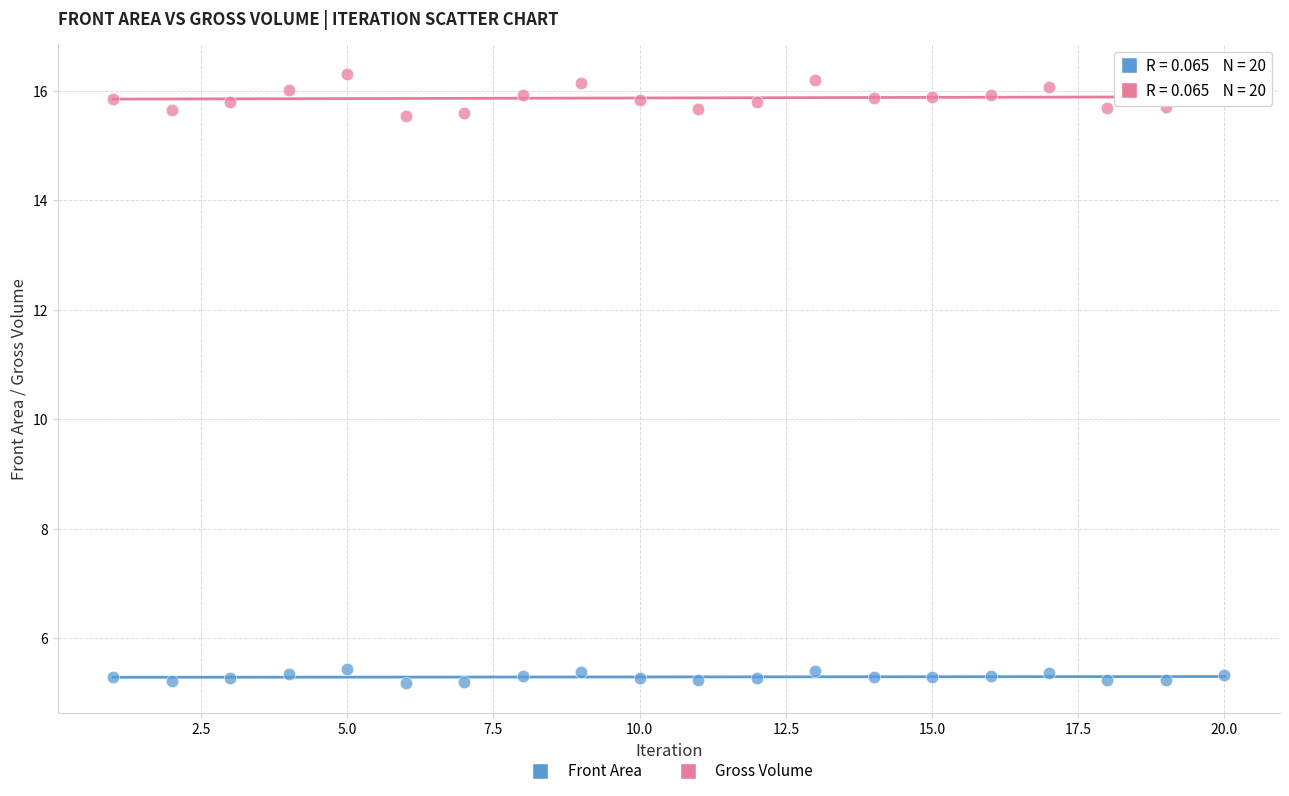

Which series has the widest spread of Y values?

Gross Volume